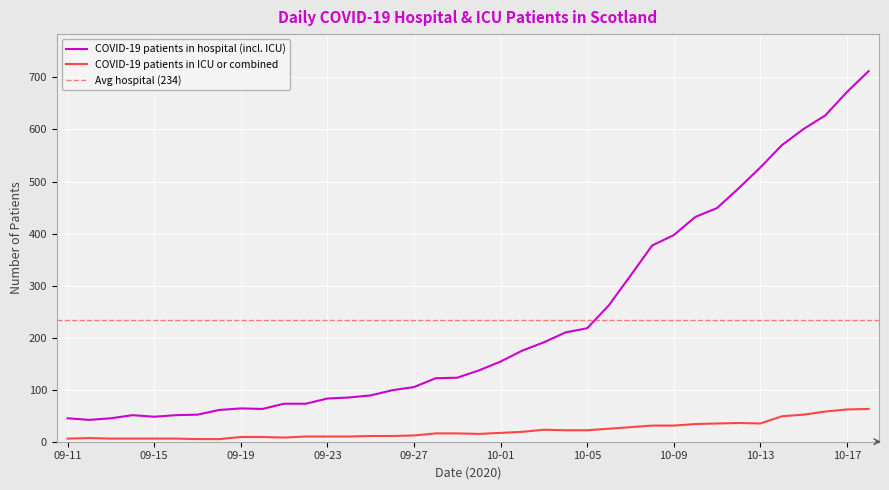

Reading left to right, transcribe all the data shown in this chart.

COVID-19 patients in hospital (incl. ICU): 09-11=45	09-12=42	09-13=45	09-14=51	09-15=48	09-16=51	09-17=52	09-18=61	09-19=64	09-20=63	09-21=73	09-22=73	09-23=83	09-24=85	09-25=89	09-26=99	09-27=105	09-28=122	09-29=123	09-30=137	10-01=154	10-02=175	10-03=191	10-04=210	10-05=218	10-06=262	10-07=319	10-08=377	10-09=397	10-10=432	10-11=449	10-12=487	10-13=527	10-14=570	10-15=601	10-16=627	10-17=672	10-18=712
COVID-19 patients in ICU or combined: 09-11=6	09-12=7	09-13=6	09-14=6	09-15=6	09-16=6	09-17=5	09-18=5	09-19=9	09-20=9	09-21=8	09-22=10	09-23=10	09-24=10	09-25=11	09-26=11	09-27=12	09-28=16	09-29=16	09-30=15	10-01=17	10-02=19	10-03=23	10-04=22	10-05=22	10-06=25	10-07=28	10-08=31	10-09=31	10-10=34	10-11=35	10-12=36	10-13=35	10-14=49	10-15=52	10-16=58	10-17=62	10-18=63